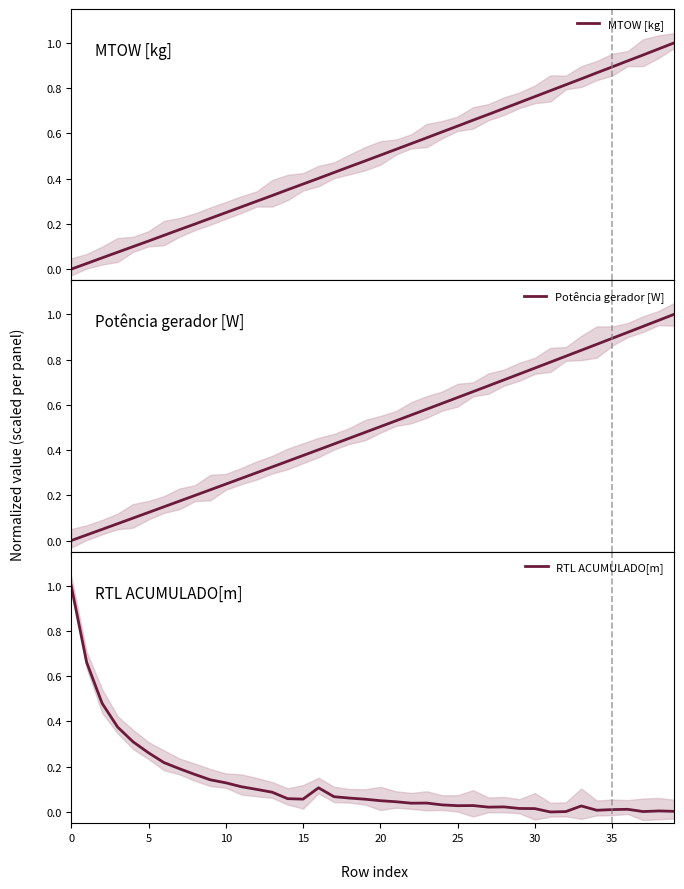

Is the value of Potência gerador [W] at 0 greater than the value of RTL ACUMULADO[m] at 29?

No